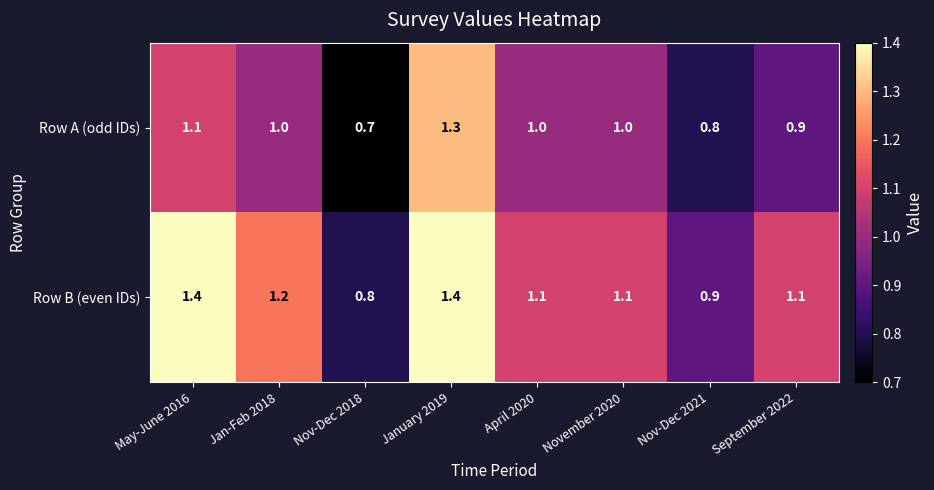

Rank the series at September 2022 from lowest to highest value.

Row A (odd IDs), Row B (even IDs)